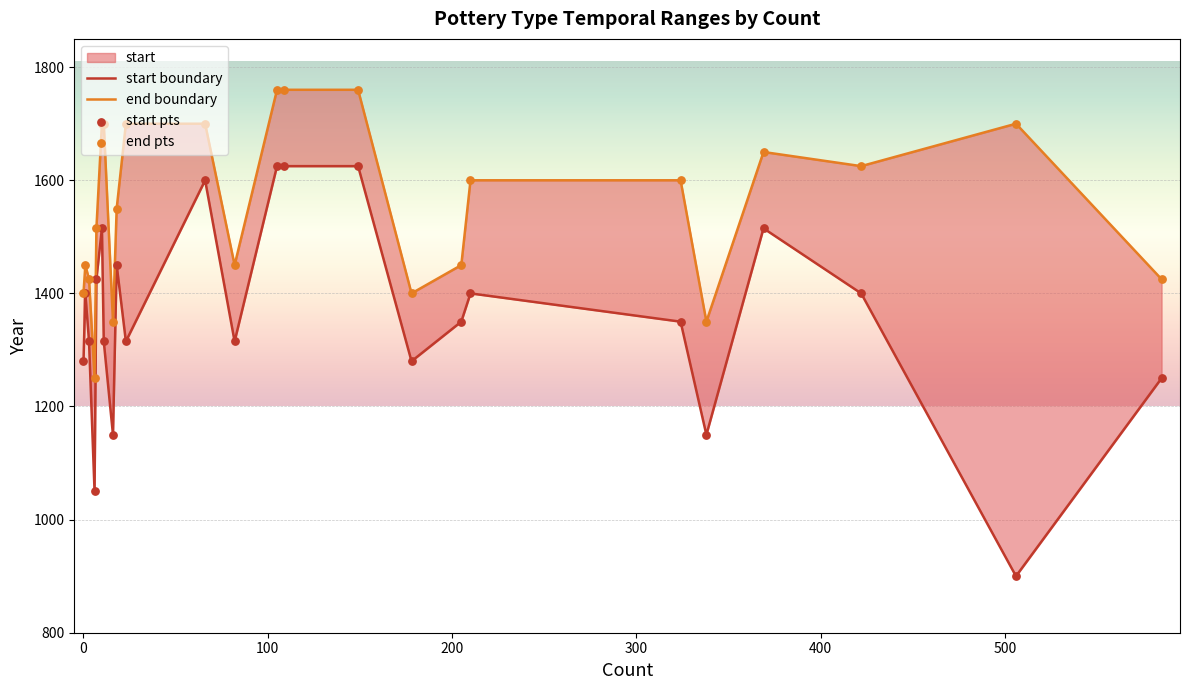

Which series reaches the minimum Y coordinate?

start boundary